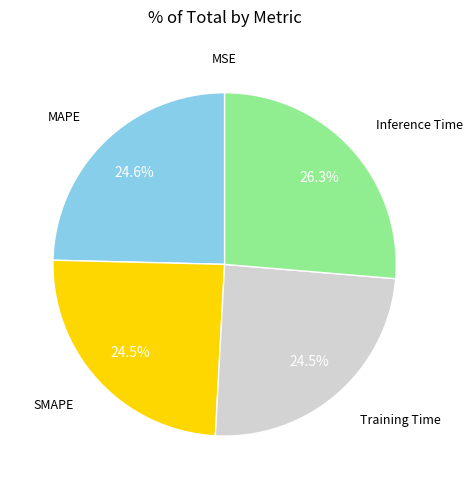

Is it true that Training Time is 15% of the pie?

False